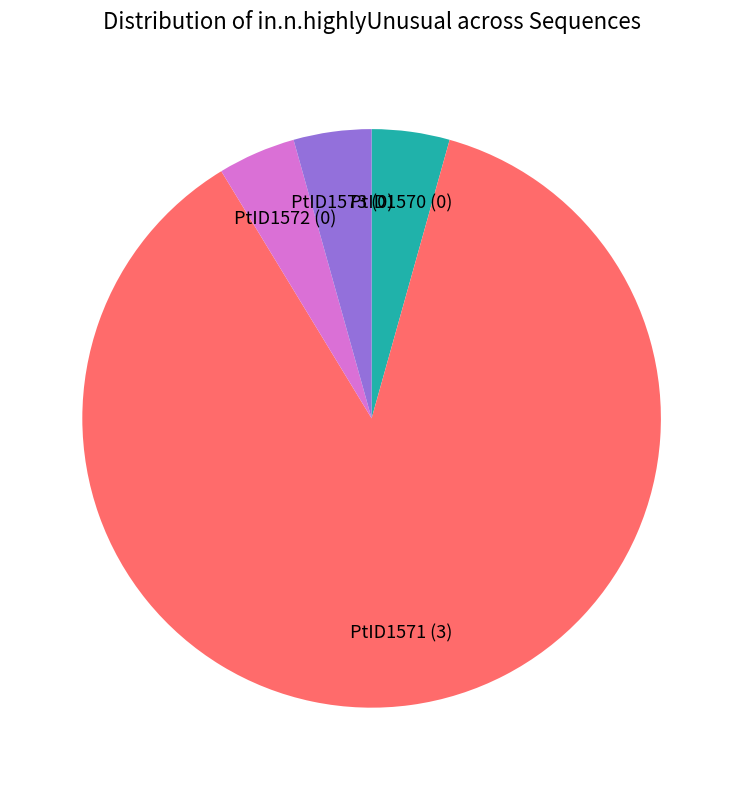

How many segments does this pie chart have?

4